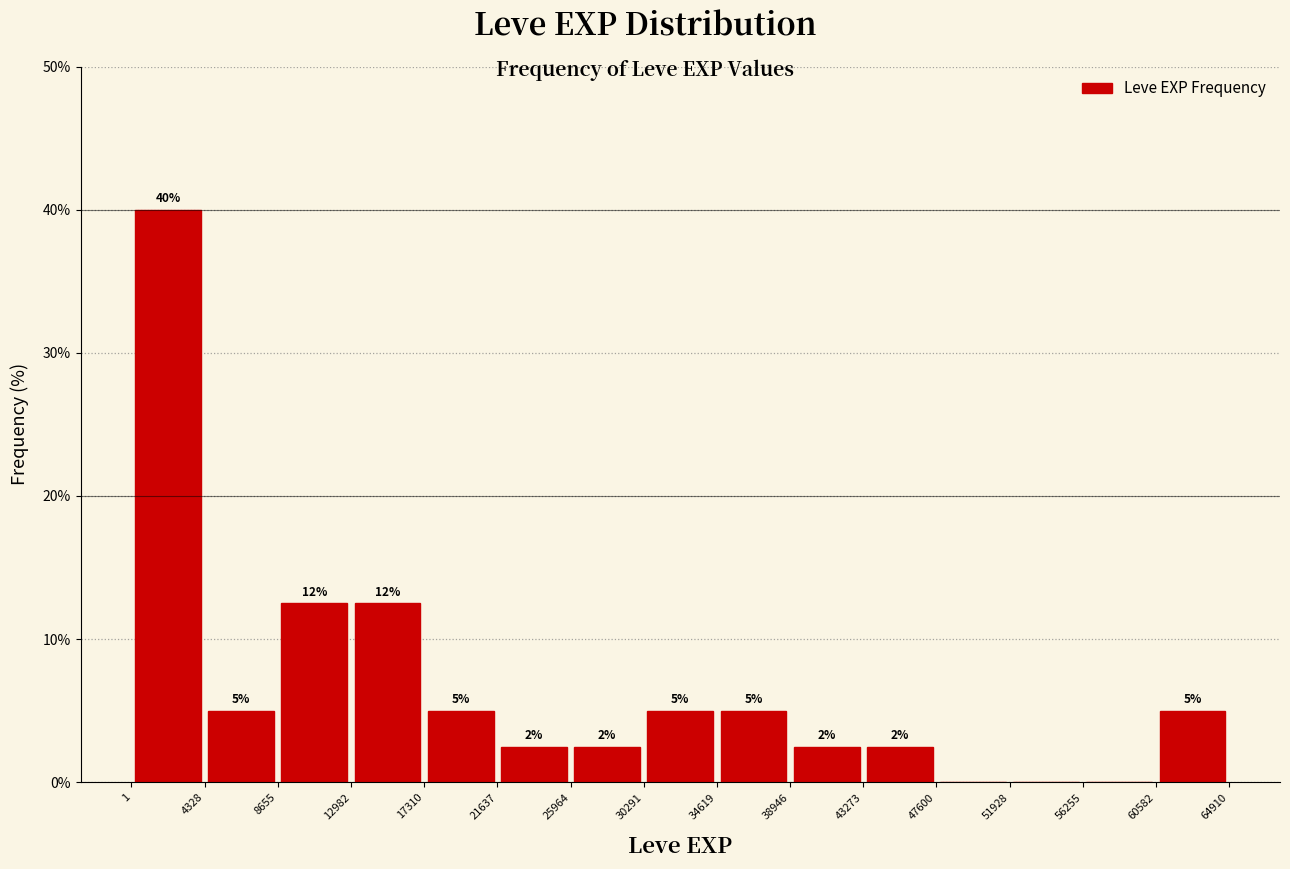

Over which range of the x-axis is the bar tallest?

1 to 4328